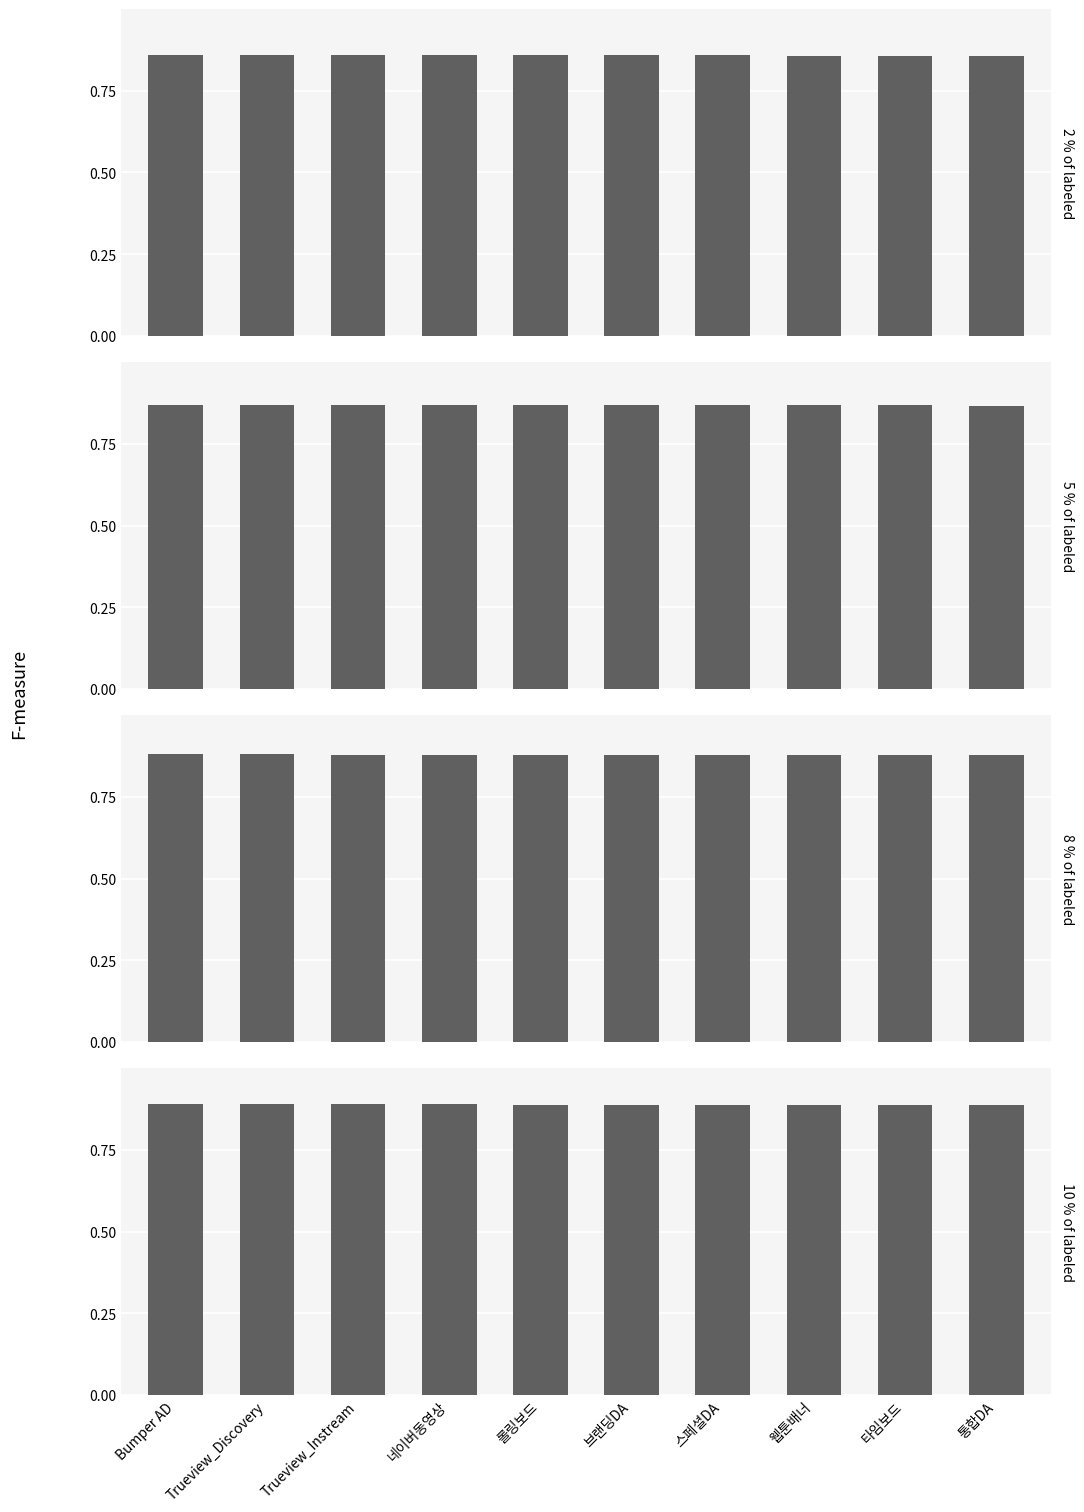

What is the highest value of the 8 % of labeled series?

0.9